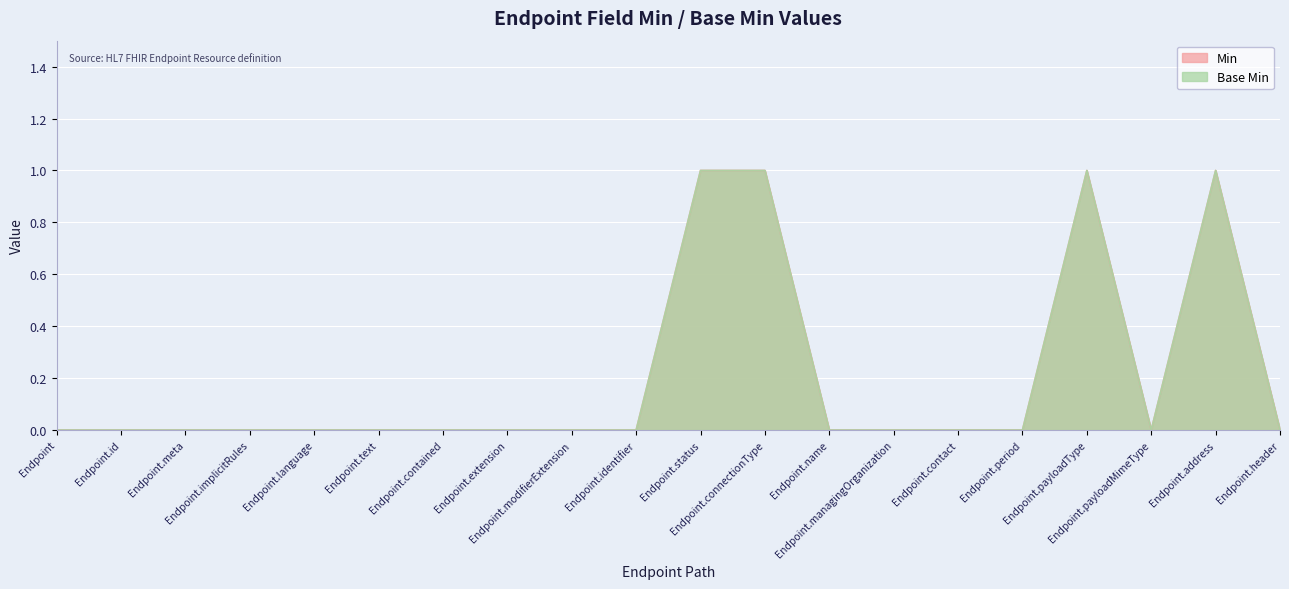

True or false: Min has more than 1 points higher than both neighbors.

True